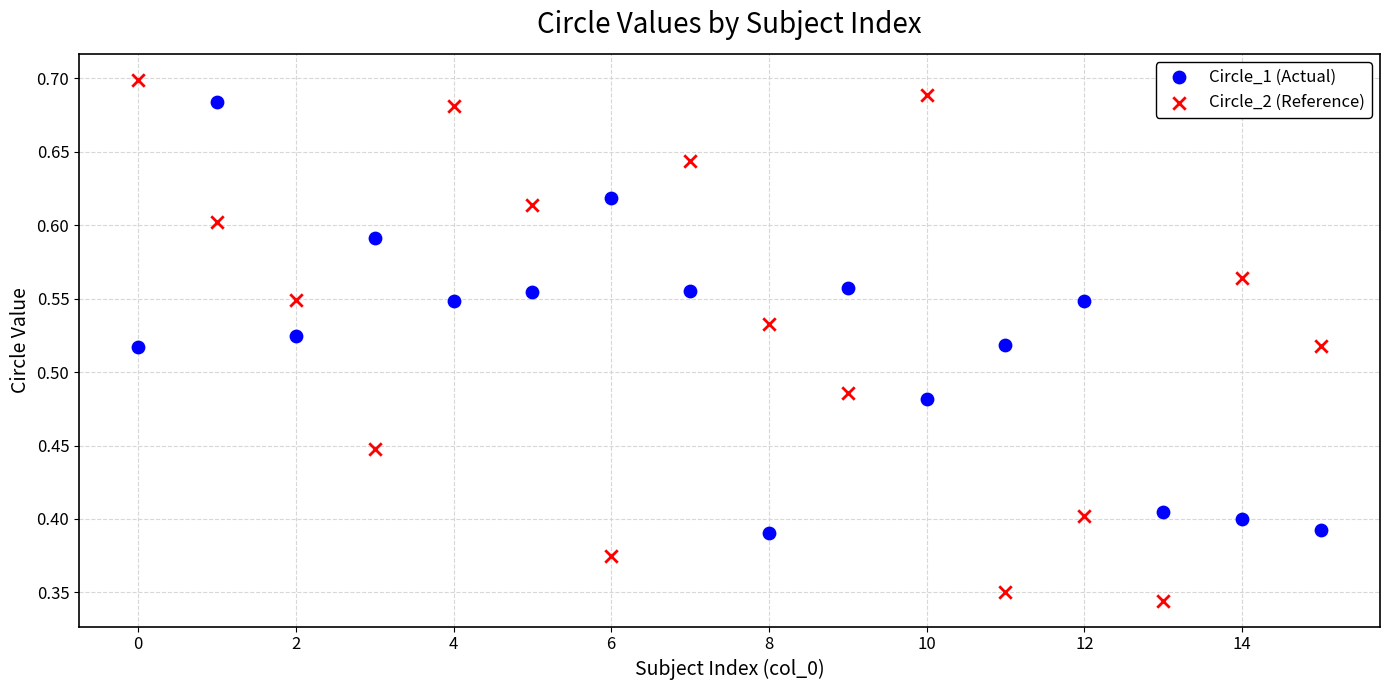

Across all data points, what is the range of X values (max minus min)?

15.0